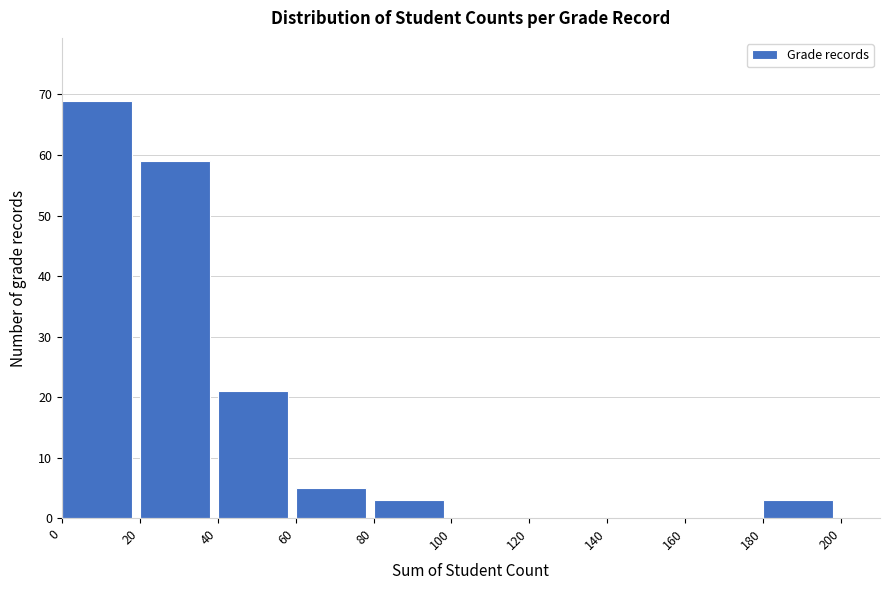

Reading left to right, transcribe this chart: for each bar, give the range it covers on the x-axis and its height. The values are not printed on the chart, so give them approximately, as read against the axis.

0 to 20: 69
20 to 40: 59
40 to 60: 21
60 to 80: 5
80 to 100: 3
100 to 120: 0
120 to 140: 0
140 to 160: 0
160 to 180: 0
180 to 200: 3